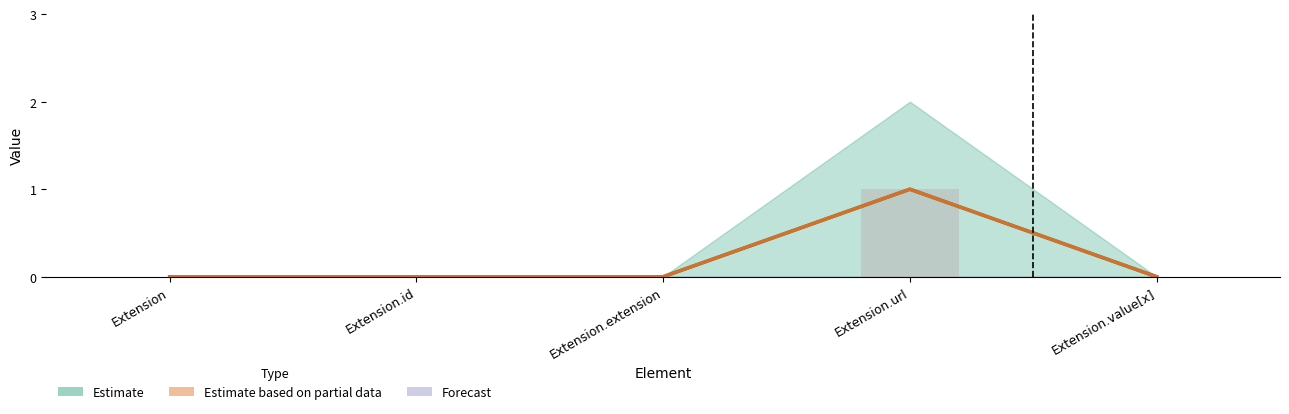

The Base Min series shows 0 at Extension.id. True or false?

True